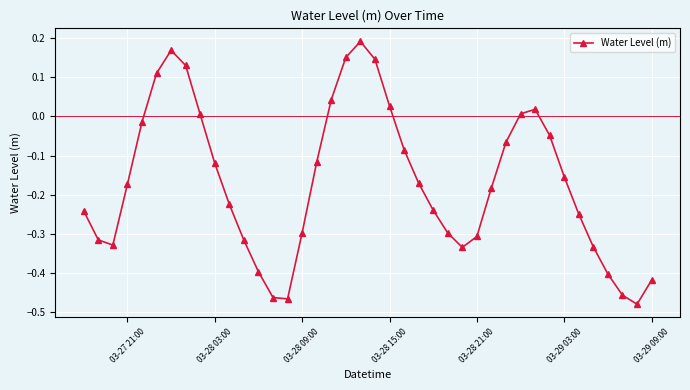

How many interior local valleys (lower than both neighbors) does the data have?

4